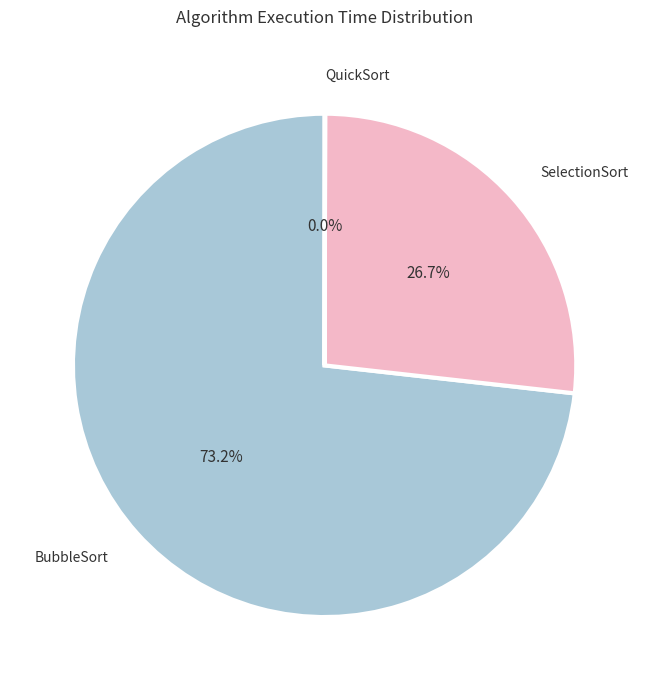

To the nearest percent, what is the difference between the largest and smallest slice percentages?

73%